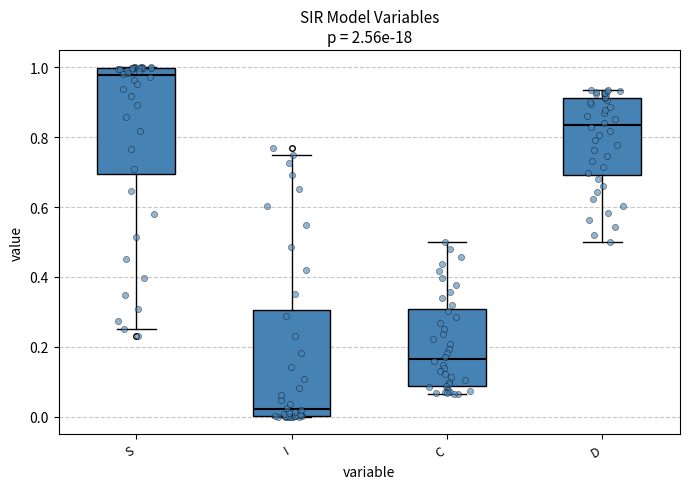

Reading left to right, transcribe this box plot: for each box, give where its median line is, the range the box spans, and where its two whiskers end, as read against the y-axis. The values are not printed on the chart, so give them approximately, as read against the axis.

S: median 0.98, box 0.70 to 1.00, whiskers 0.24 to 1.00
I: median 0.02, box 0.00 to 0.30, whiskers 0.00 to 0.76
C: median 0.16, box 0.08 to 0.30, whiskers 0.06 to 0.50
D: median 0.84, box 0.70 to 0.92, whiskers 0.50 to 0.94